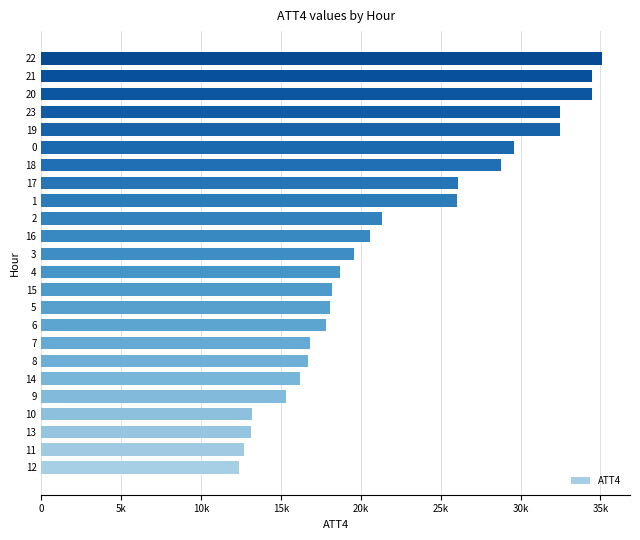

Which has a higher value, 0 or 19?

19